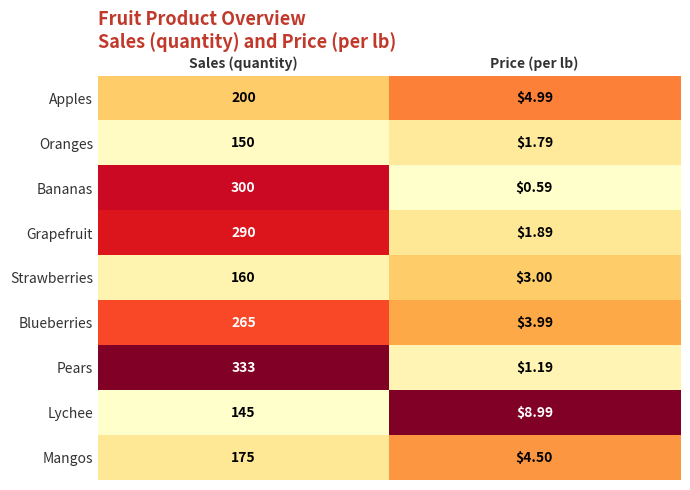

What is the total value across all series at Price (per lb)?

30.9